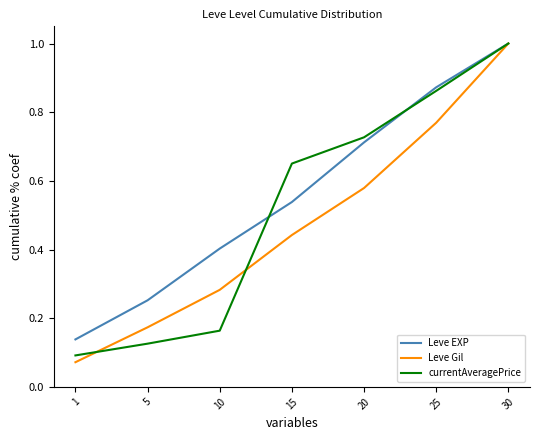

Where is currentAveragePrice nearest to the value 0?

1